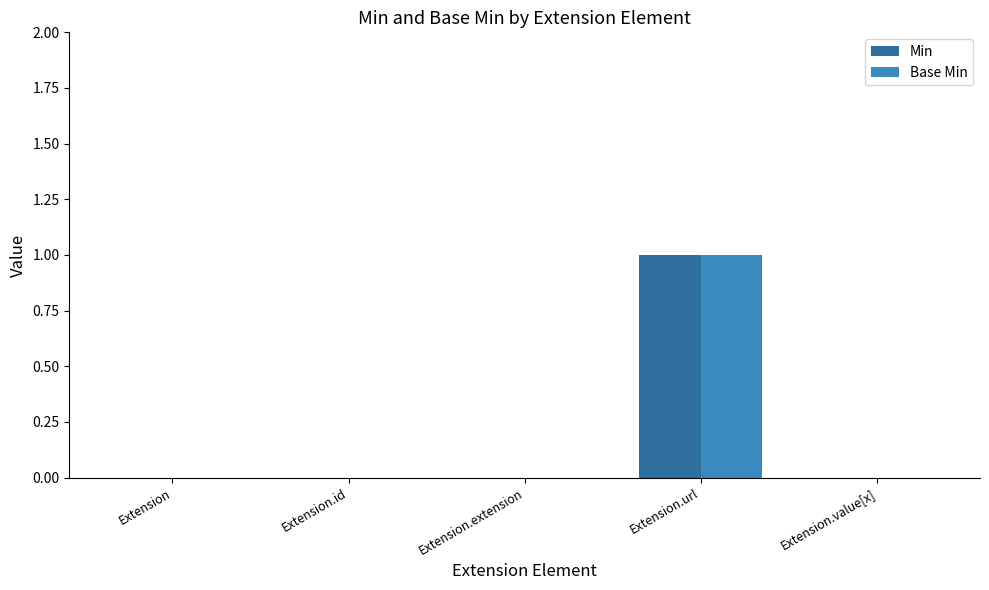

Which category has the highest value across all series?

Extension.url